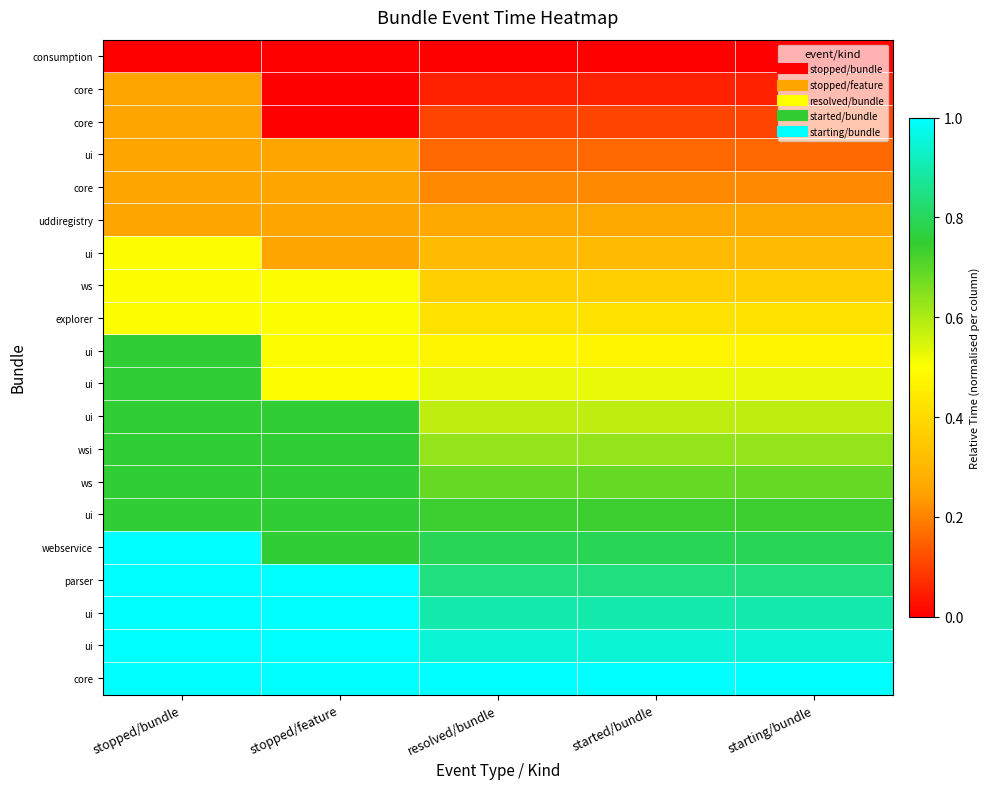

Between resolved/bundle and starting/bundle, which is larger?

resolved/bundle